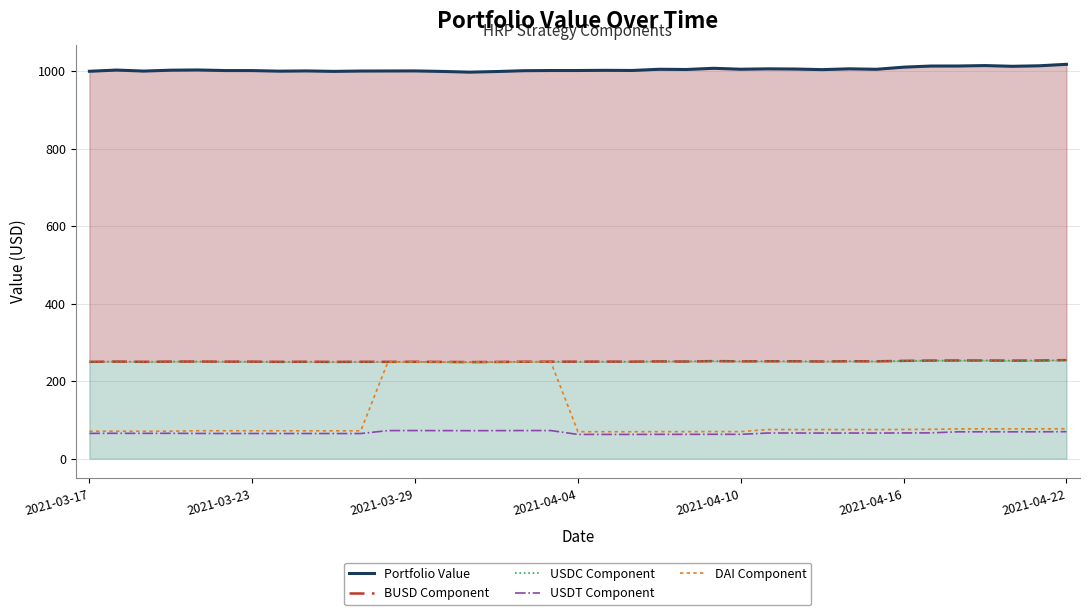

How many lines are shown in the chart?

5